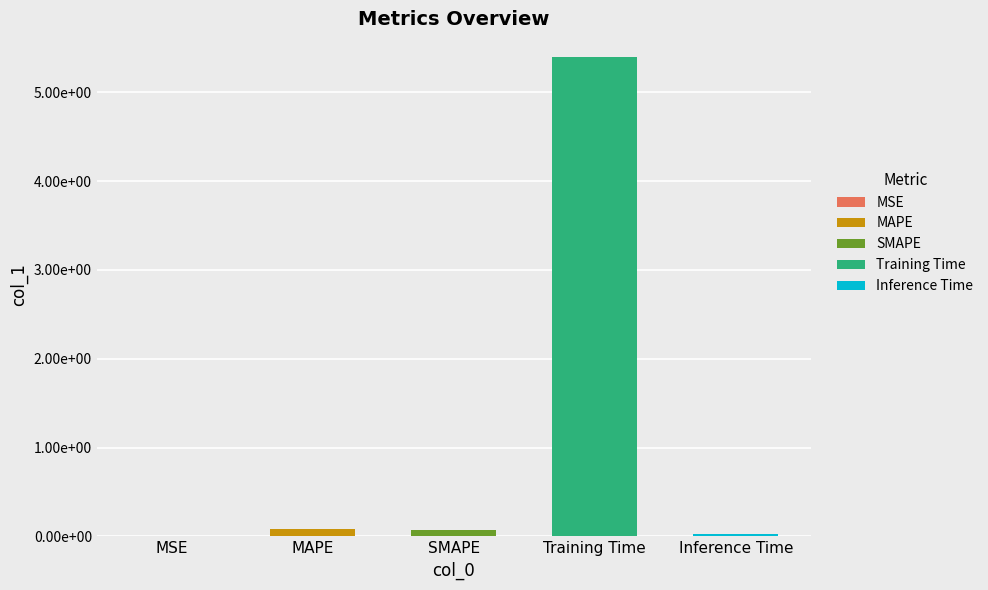

What is the label of the 2nd bar from the left?

MAPE